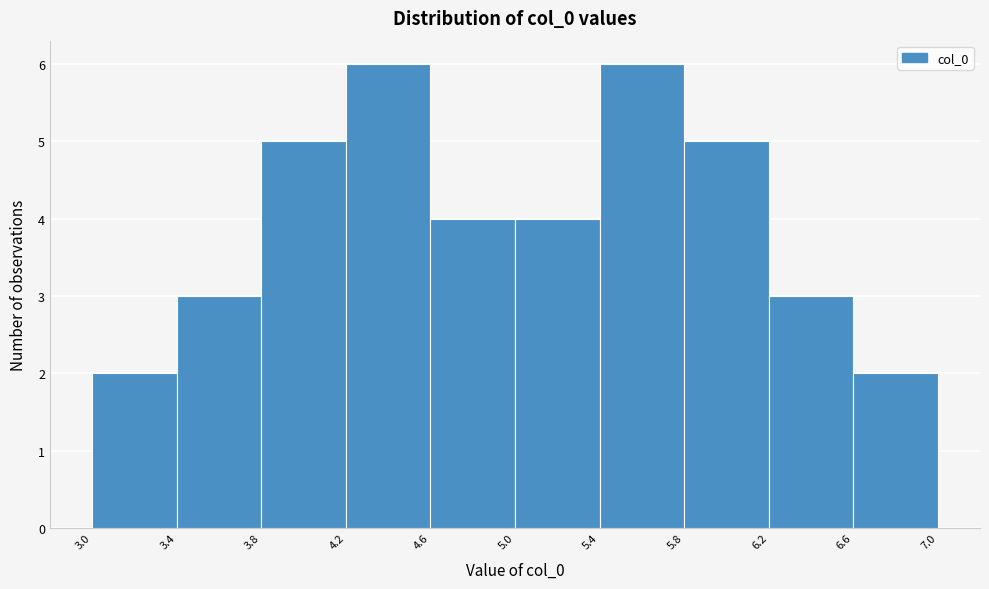

Reading left to right, transcribe this chart: for each bar, give the range it covers on the x-axis and its height. The values are not printed on the chart, so give them approximately, as read against the axis.

3.0 to 3.4: 2
3.4 to 3.8: 3
3.8 to 4.2: 5
4.2 to 4.6: 6
4.6 to 5.0: 4
5.0 to 5.4: 4
5.4 to 5.8: 6
5.8 to 6.2: 5
6.2 to 6.6: 3
6.6 to 7.0: 2